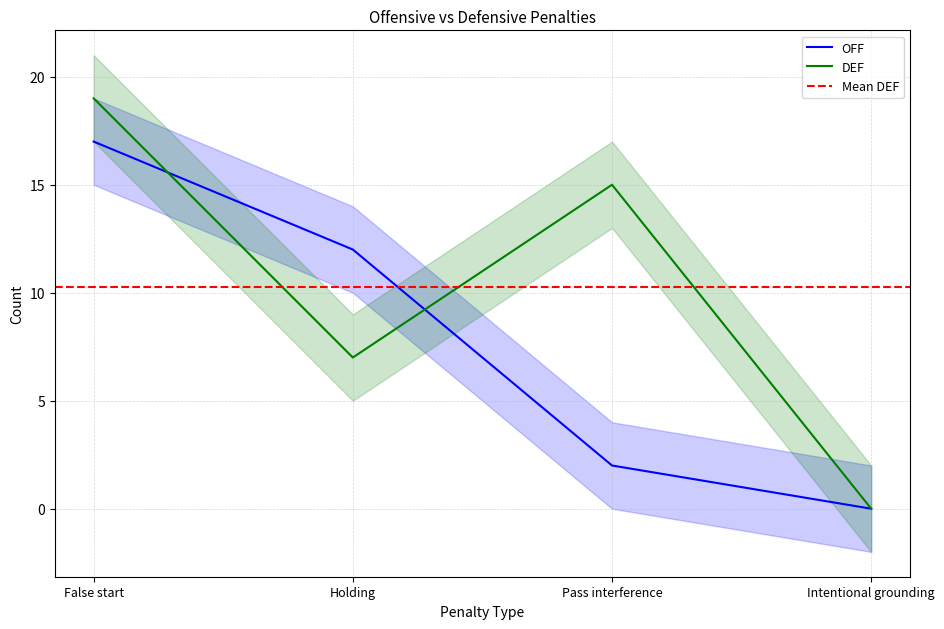

What is the difference between the maximum and second lowest values in the OFF series?

15